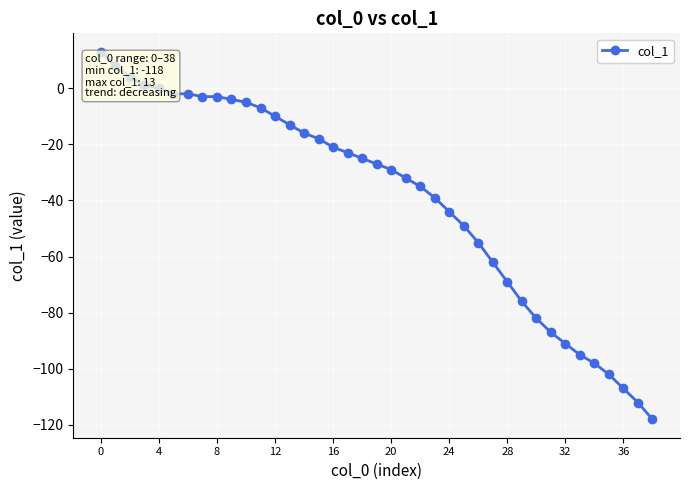

What is the difference between the maximum and second lowest values?

125